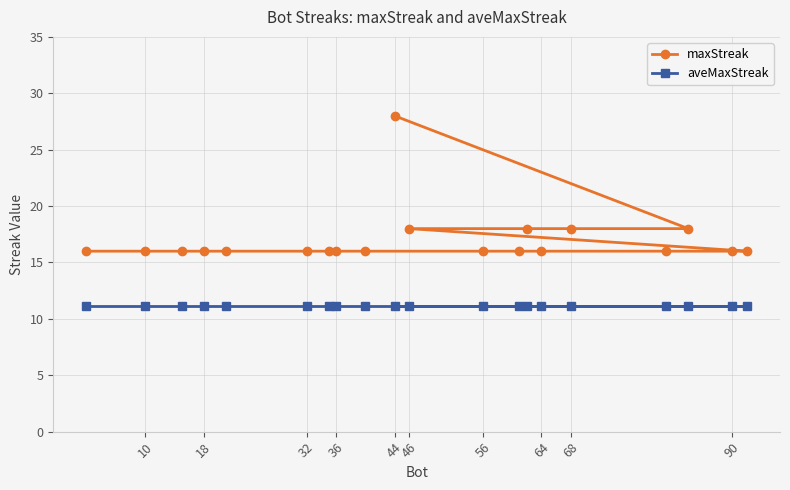

What value does the aveMaxStreak series have at 56?

11.1